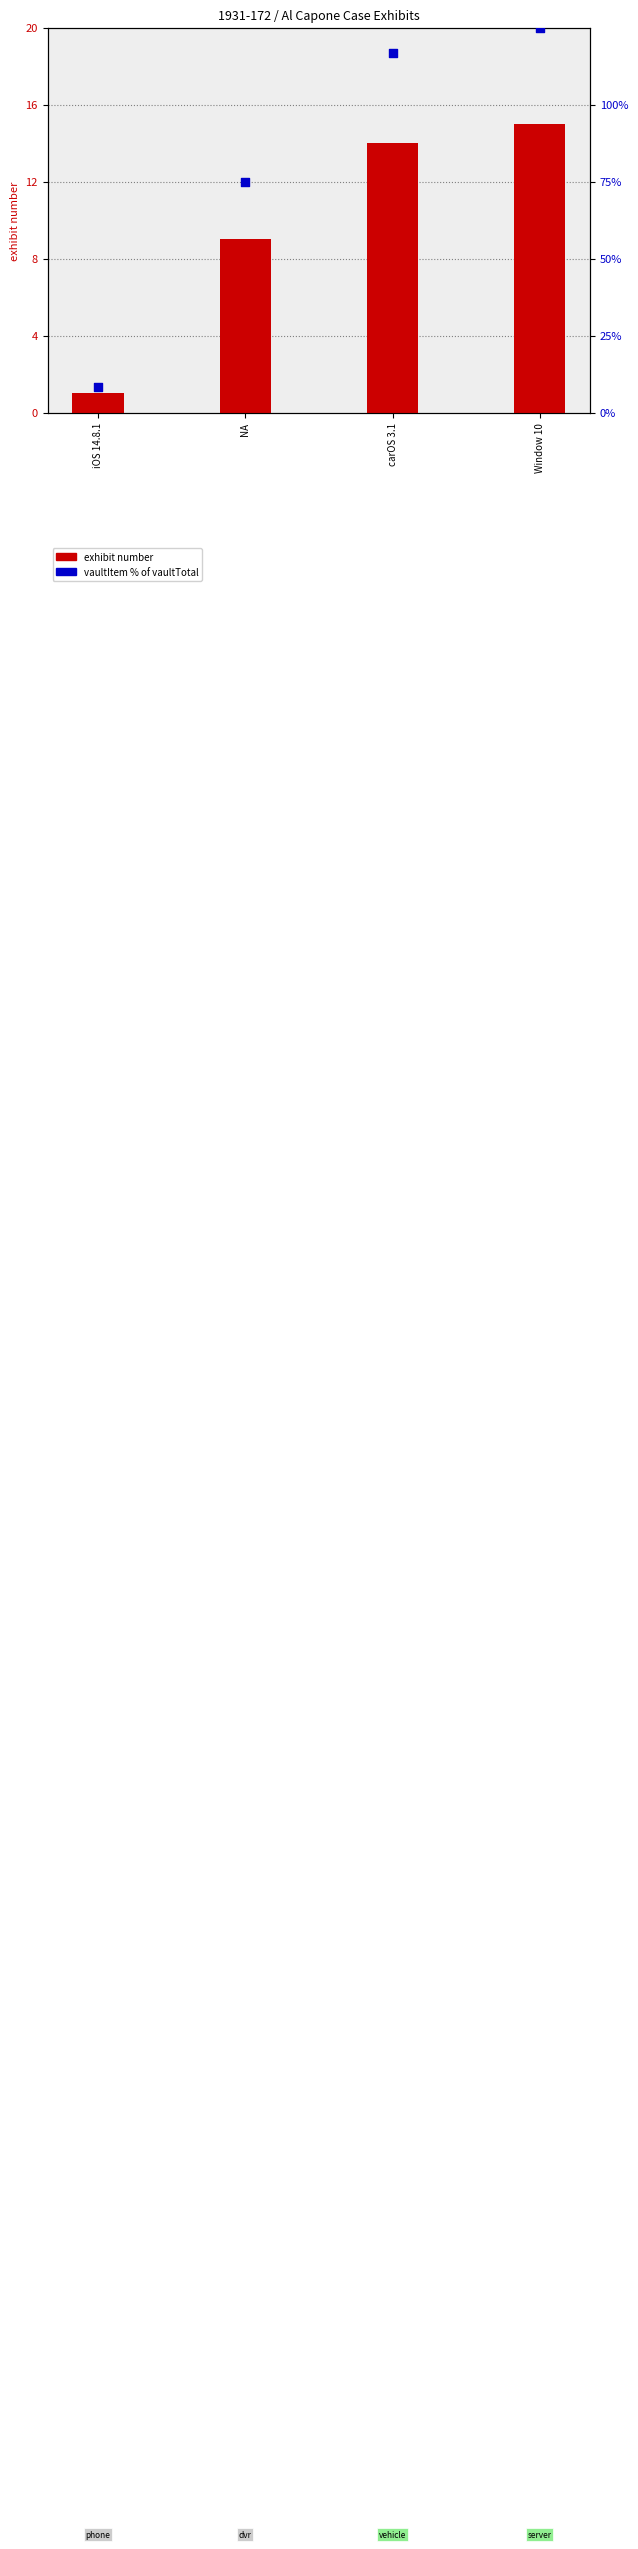

What is the total value across all series at carOS 3.1?

130.7